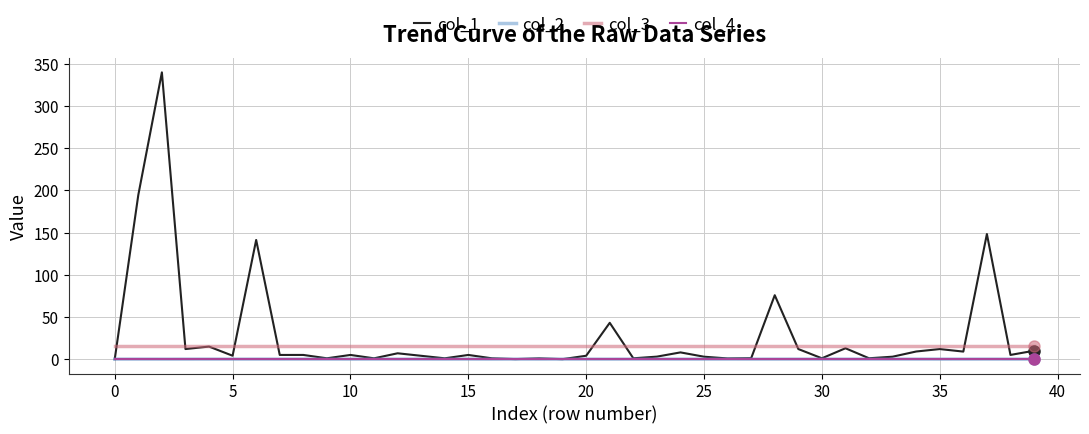

What is the maximum value shown in the chart?

340.0